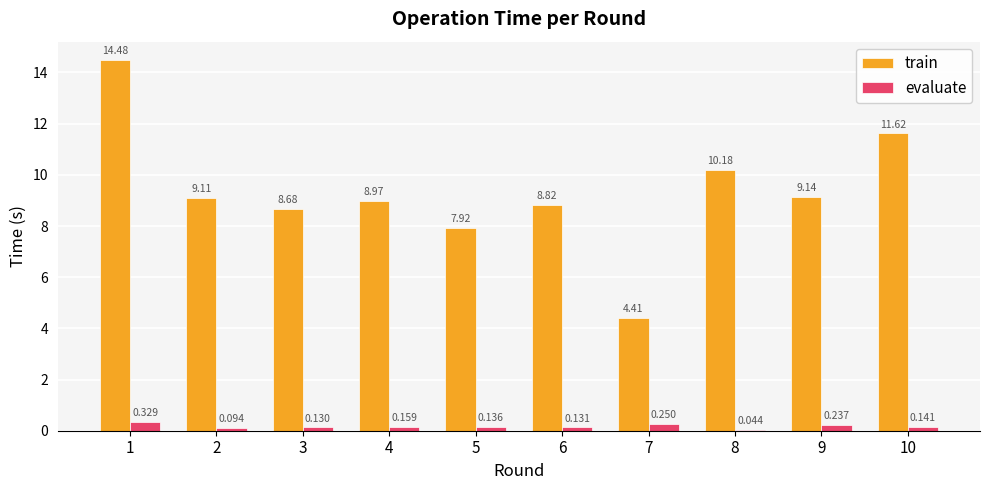

Are the bars horizontal?

No